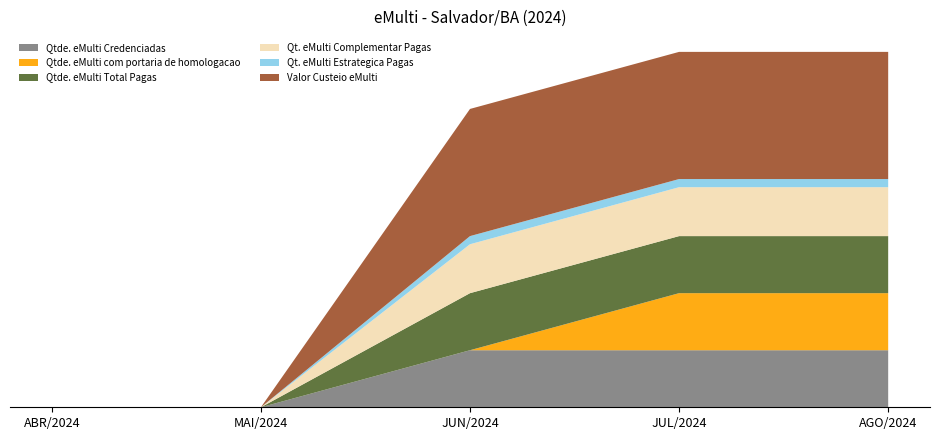

Reading left to right, list all the values displayed in this chart.

Qtde. eMulti Credenciadas: ABR/2024=0	MAI/2024=0	JUN/2024=7	JUL/2024=7	AGO/2024=7
Qtde. eMulti com portaria de homologacao: ABR/2024=0	MAI/2024=0	JUN/2024=0	JUL/2024=7	AGO/2024=7
Qtde. eMulti Total Pagas: ABR/2024=0	MAI/2024=0	JUN/2024=7	JUL/2024=7	AGO/2024=7
Qt. eMulti Complementar Pagas: ABR/2024=0	MAI/2024=0	JUN/2024=6	JUL/2024=6	AGO/2024=6
Qt. eMulti Estrategica Pagas: ABR/2024=0	MAI/2024=0	JUN/2024=1	JUL/2024=1	AGO/2024=1
Valor Custeio eMulti: ABR/2024=0	MAI/2024=0	JUN/2024=156000	JUL/2024=156000	AGO/2024=156000